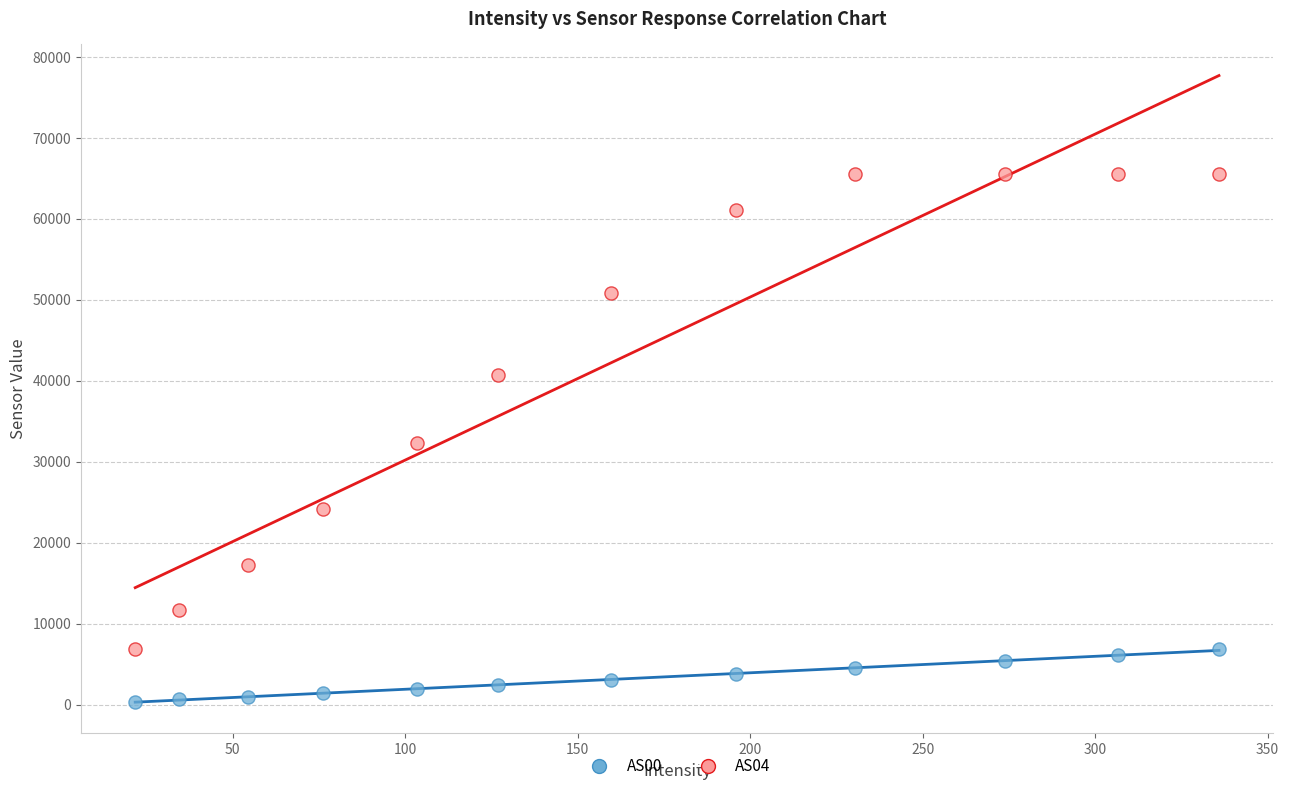

Across all data points, what is the range of Y values (max minus min)?

65161